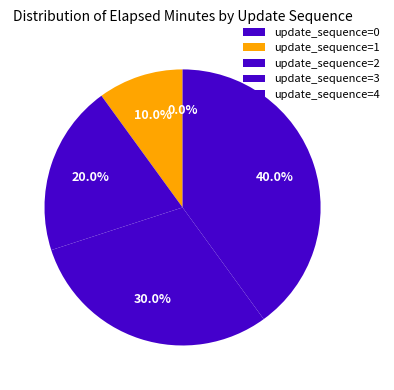

What is the change in value from 3 to 4?

+2